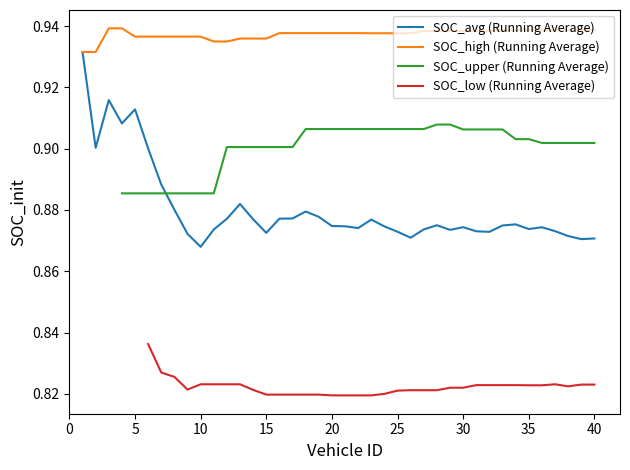

Between 20 and 24, which series saw the biggest shift?

SOC_avg (Running Average)